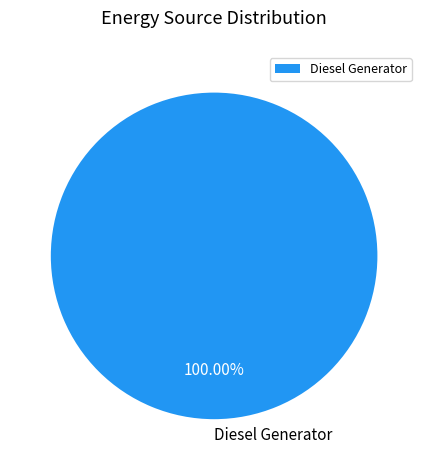

Which slice represents more than half of the pie?

Diesel Generator